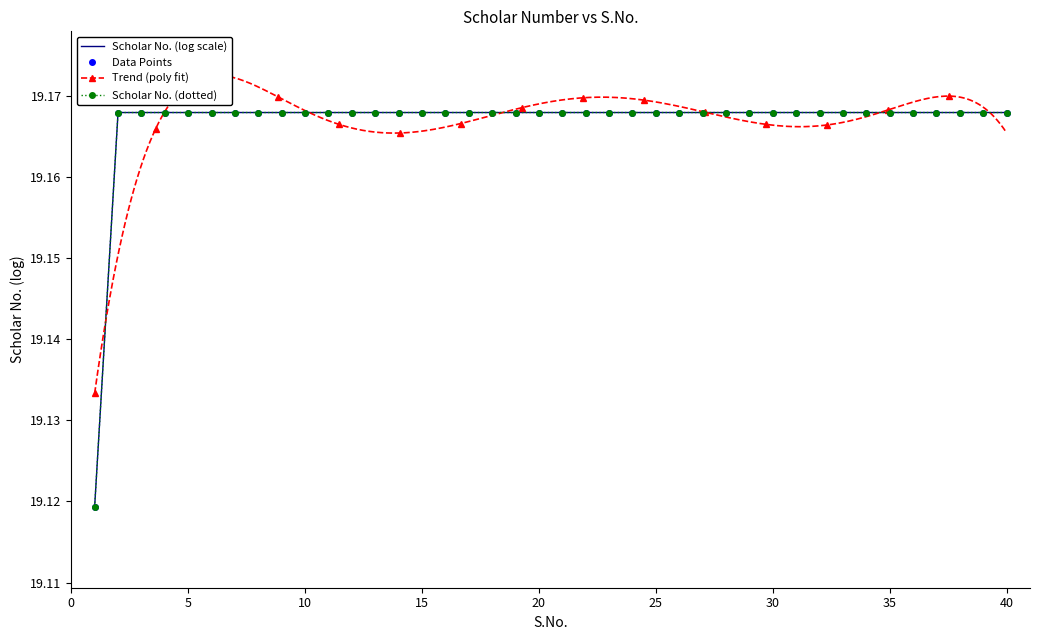

The value at 21 is 32.1. True or false?

False